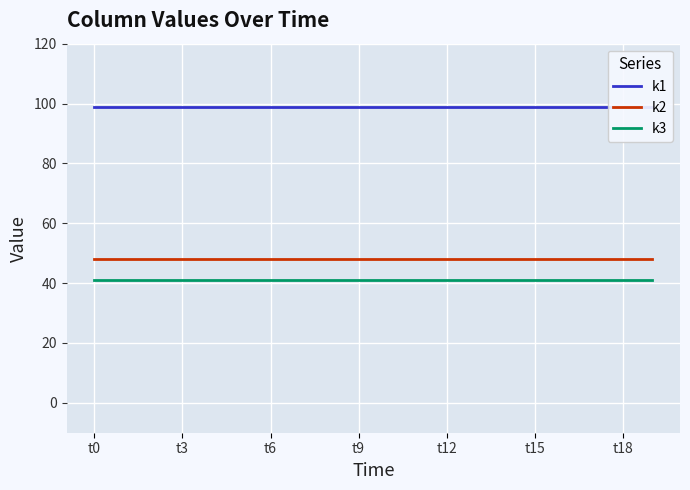

How many lines are shown in the chart?

3